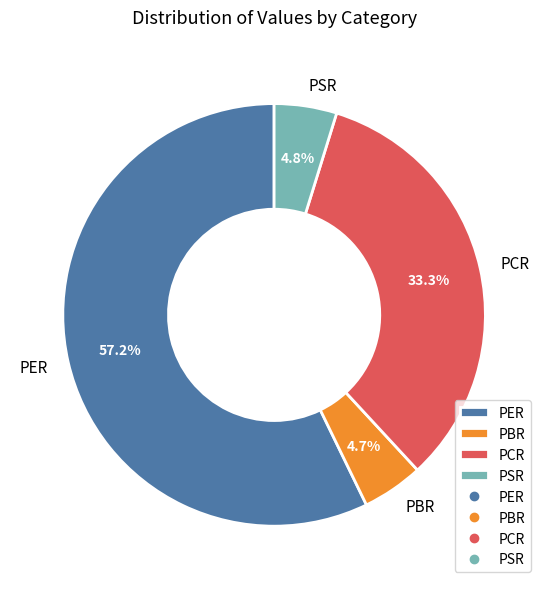

How many slices are in this pie chart?

4